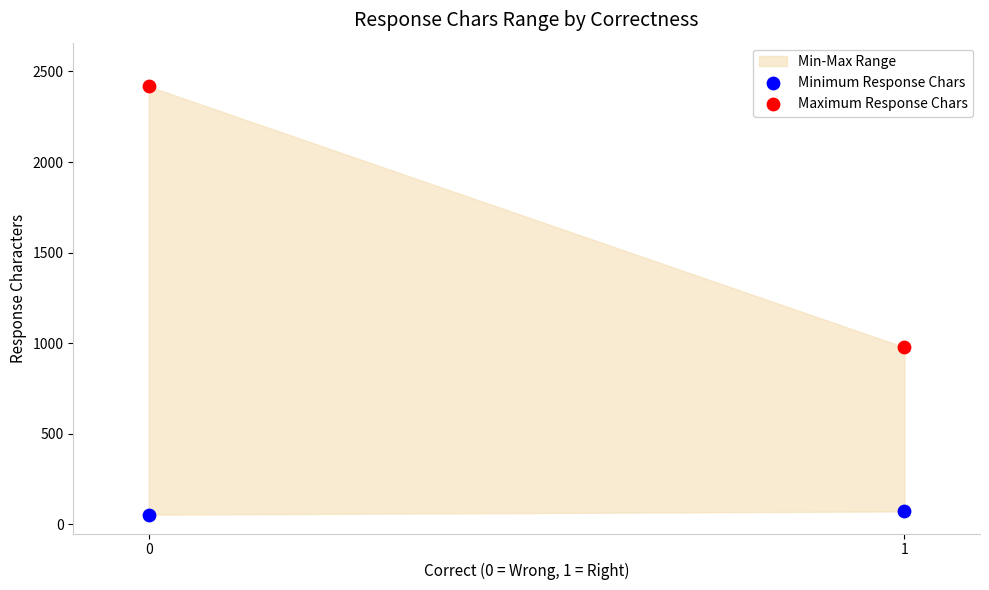

Which series contains the lowest Y value?

Minimum Response Chars